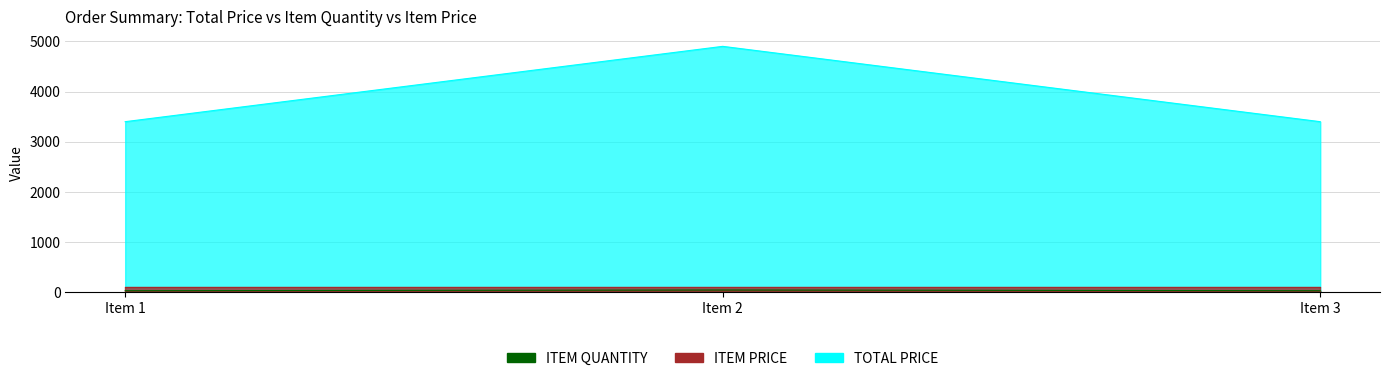

The value of TOTAL PRICE at Item 1 is 836. True or false?

False